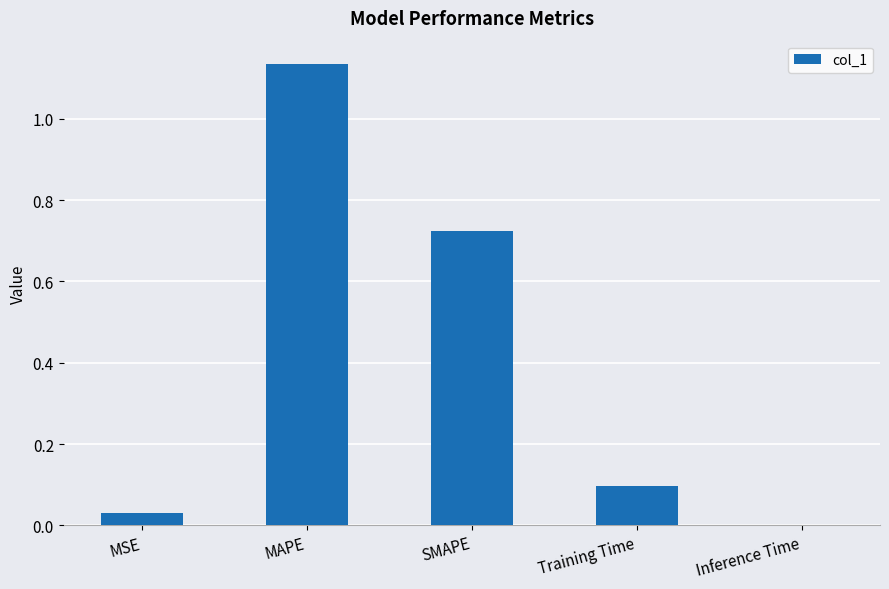

True or false: the data shows 0.1 at MSE.

False